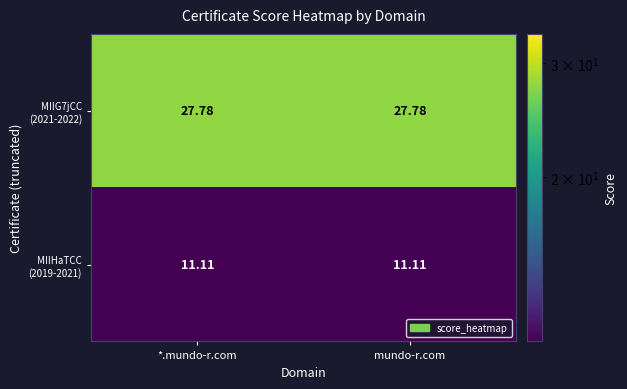

Count the number of data series in this chart.

2